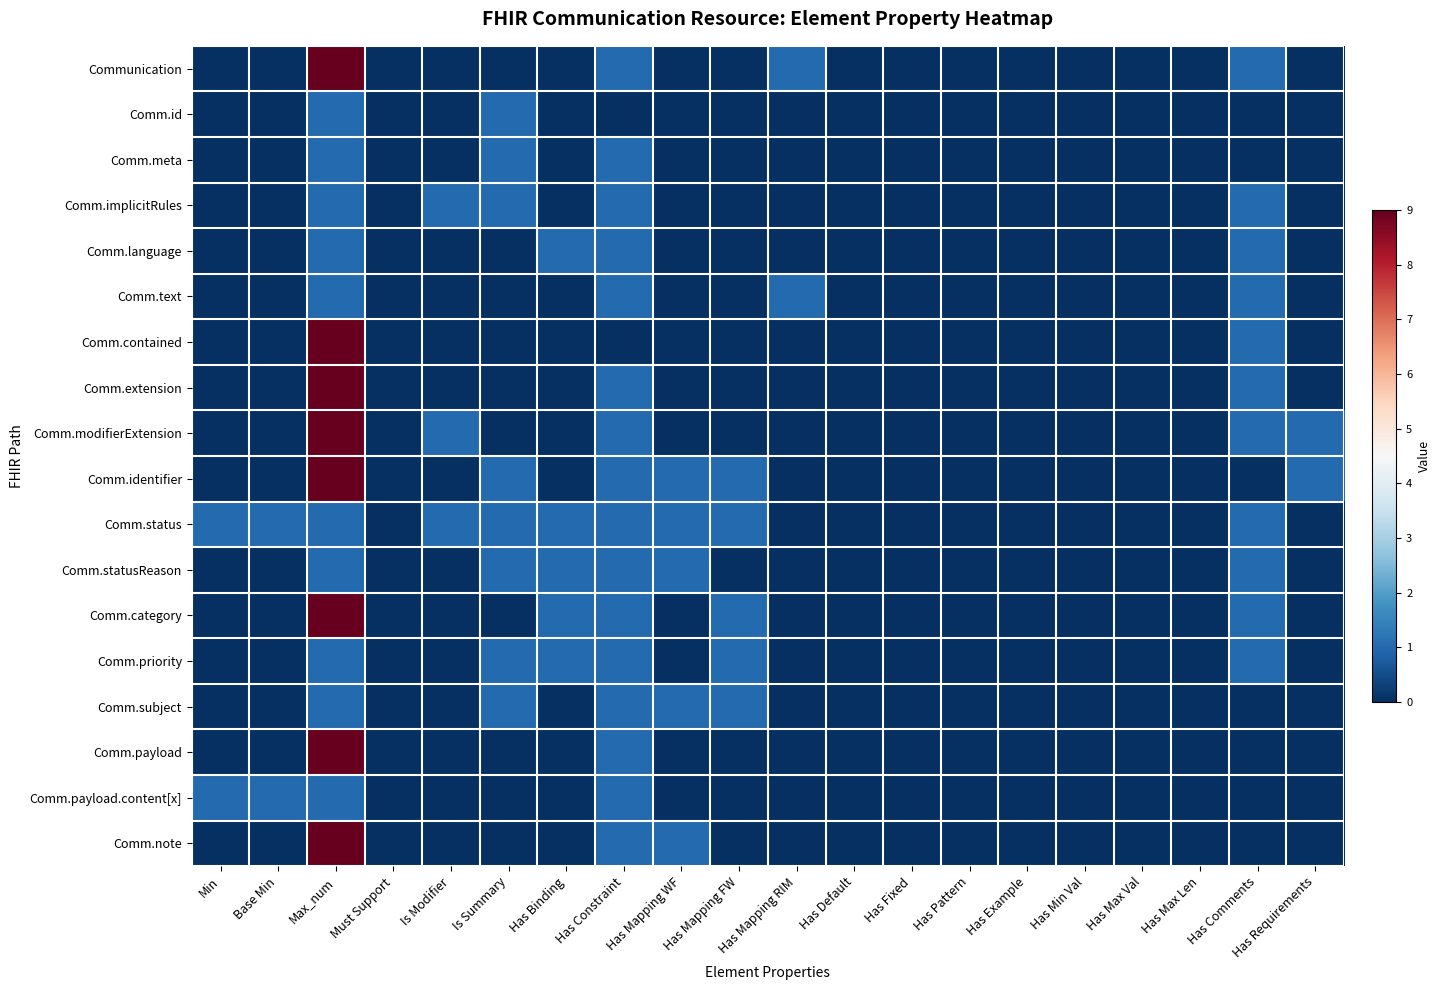

Which category has the highest value across all series?

Max_num